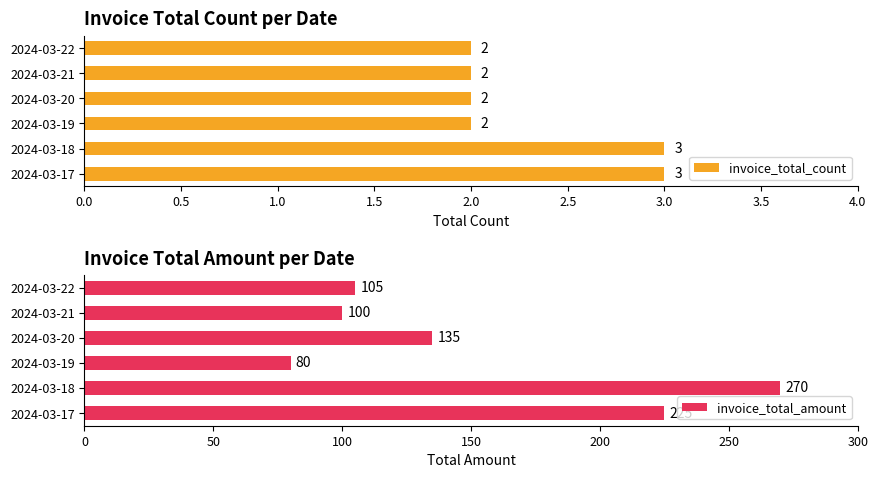

What is the highest value of the invoice_total_count series?

3